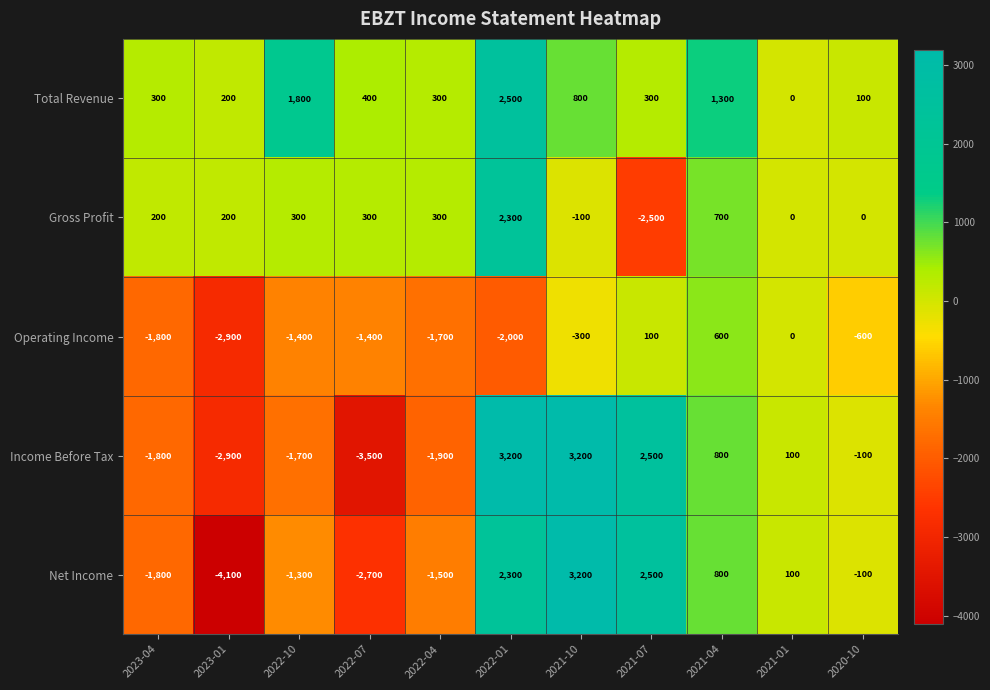

At which category is the sum across all series the highest?

2022-01